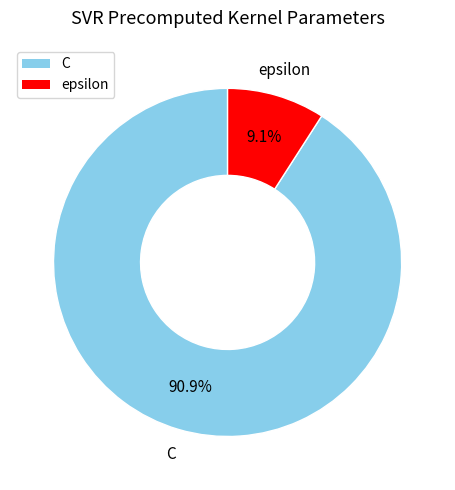

Is there any slice that represents more than half of the pie?

Yes